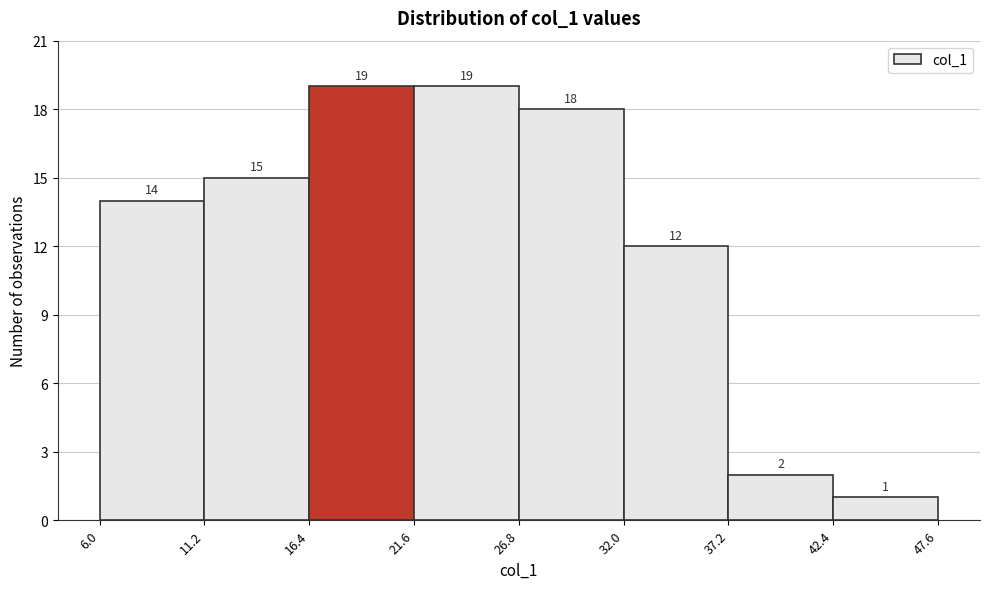

Reading left to right, transcribe this chart: for each bar, give the range it covers on the x-axis and its height.

6.0 to 11.2: 14
11.2 to 16.4: 15
16.4 to 21.6: 19
21.6 to 26.8: 19
26.8 to 32.0: 18
32.0 to 37.2: 12
37.2 to 42.4: 2
42.4 to 47.6: 1